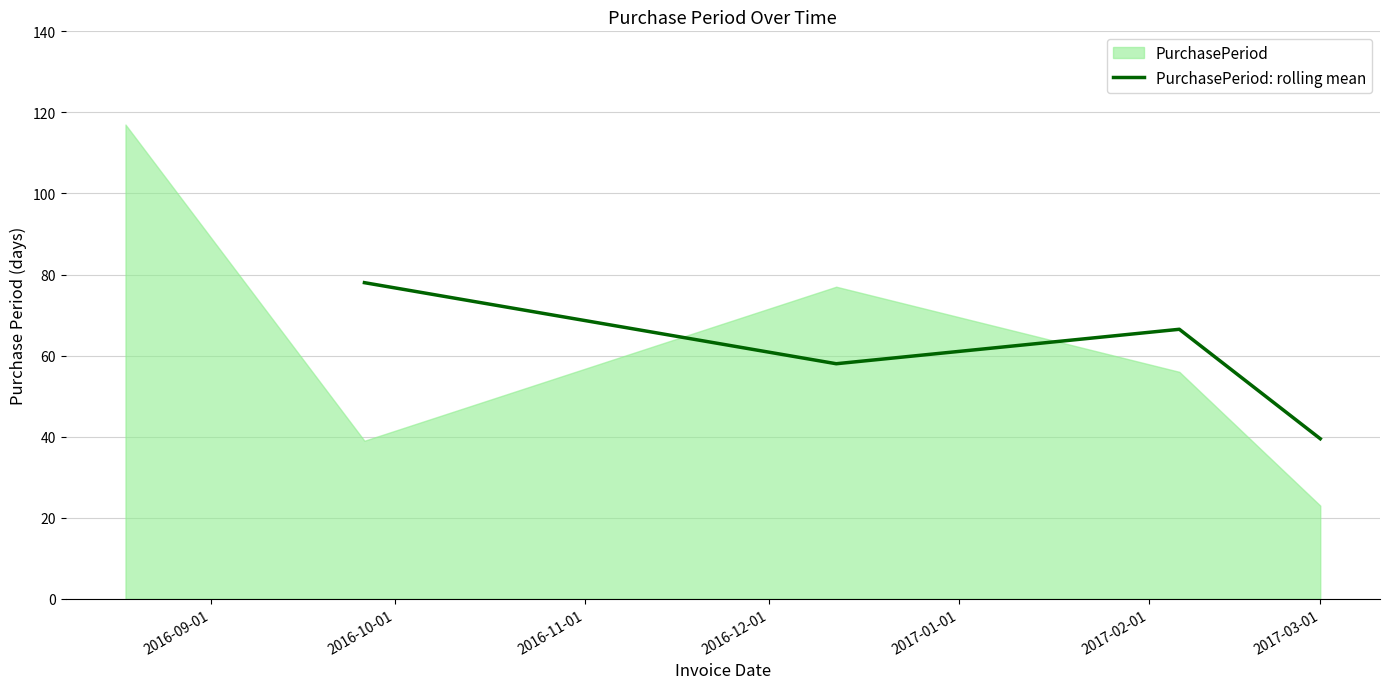

True or false: PurchasePeriod: rolling mean has more than 0 interior local peaks.

True